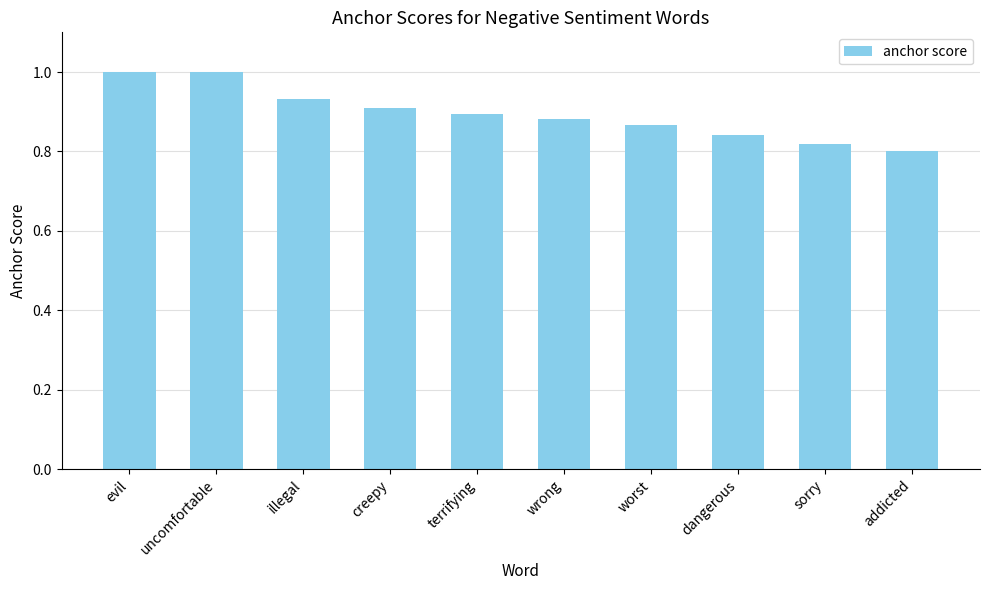

What is the value of the 1st bar from the left?

1.0